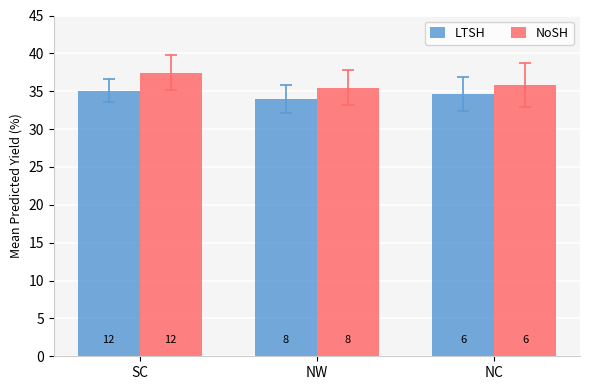

What is the difference between the NoSH values at NW and SC?

2.0